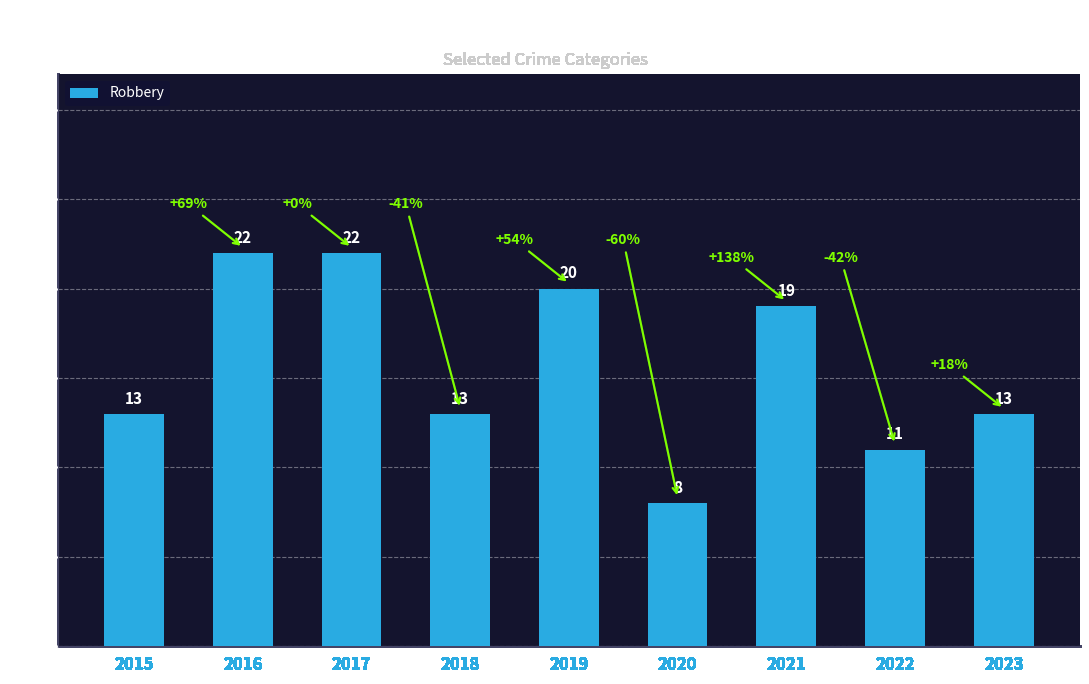

What is the difference between the values at 2020 and 2015?

5